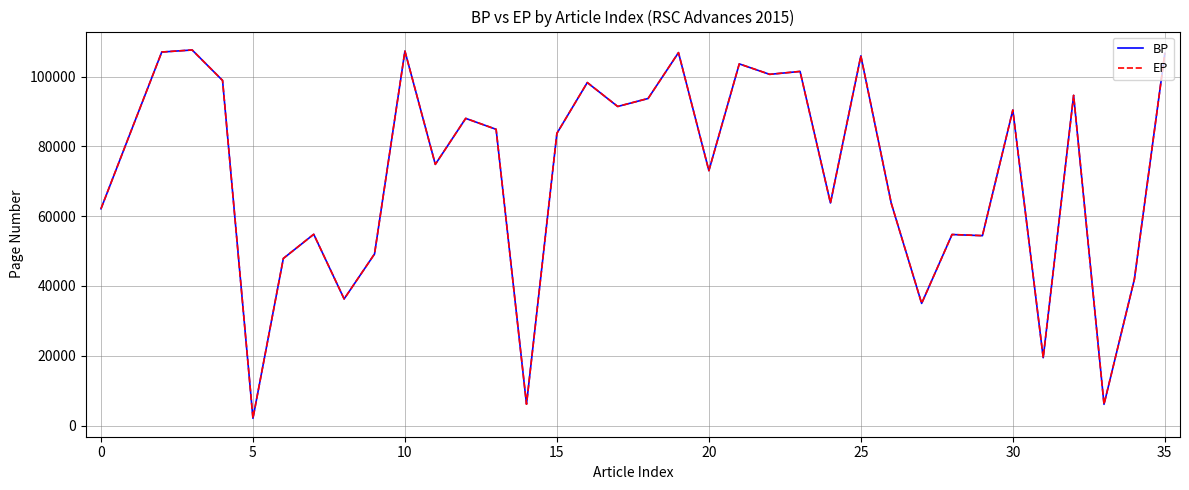

What is the greatest value displayed?

107641